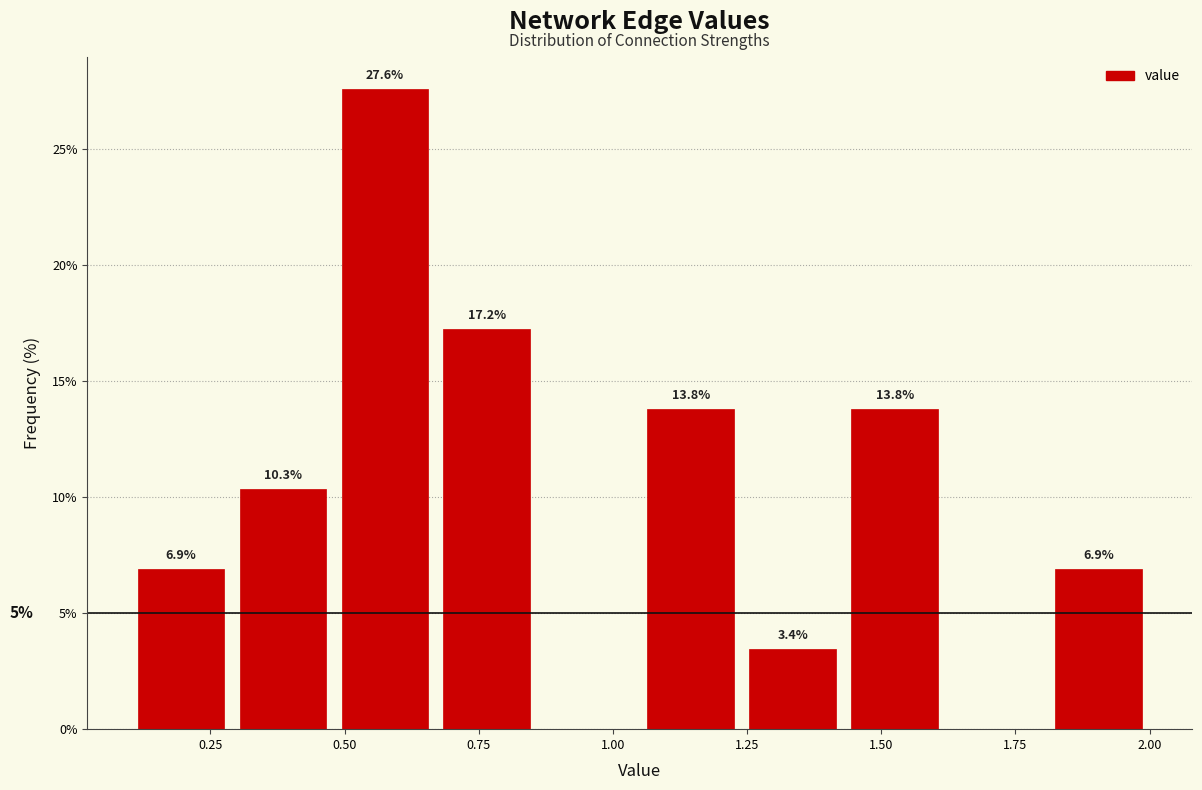

Read against the x-axis, roughly where is the centre of the tallest bar?

0.60